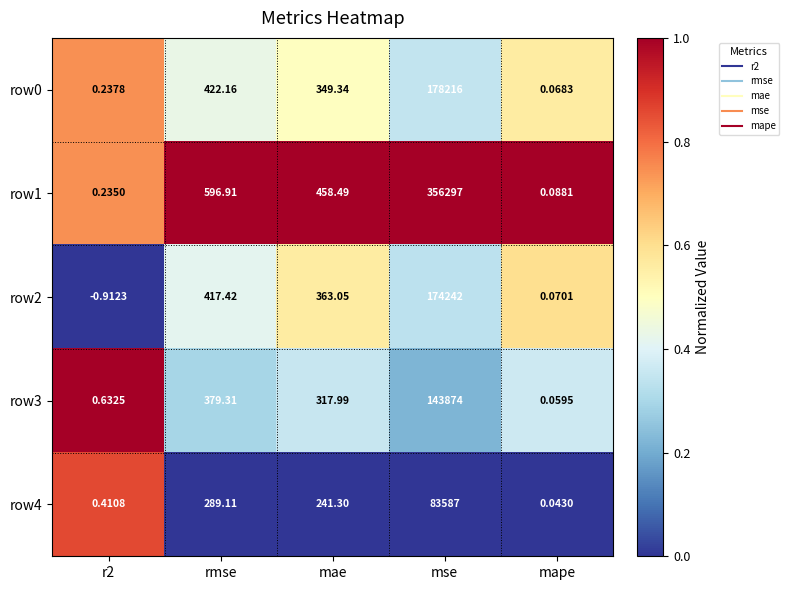

At which category does the chart reach its peak across all series?

mse